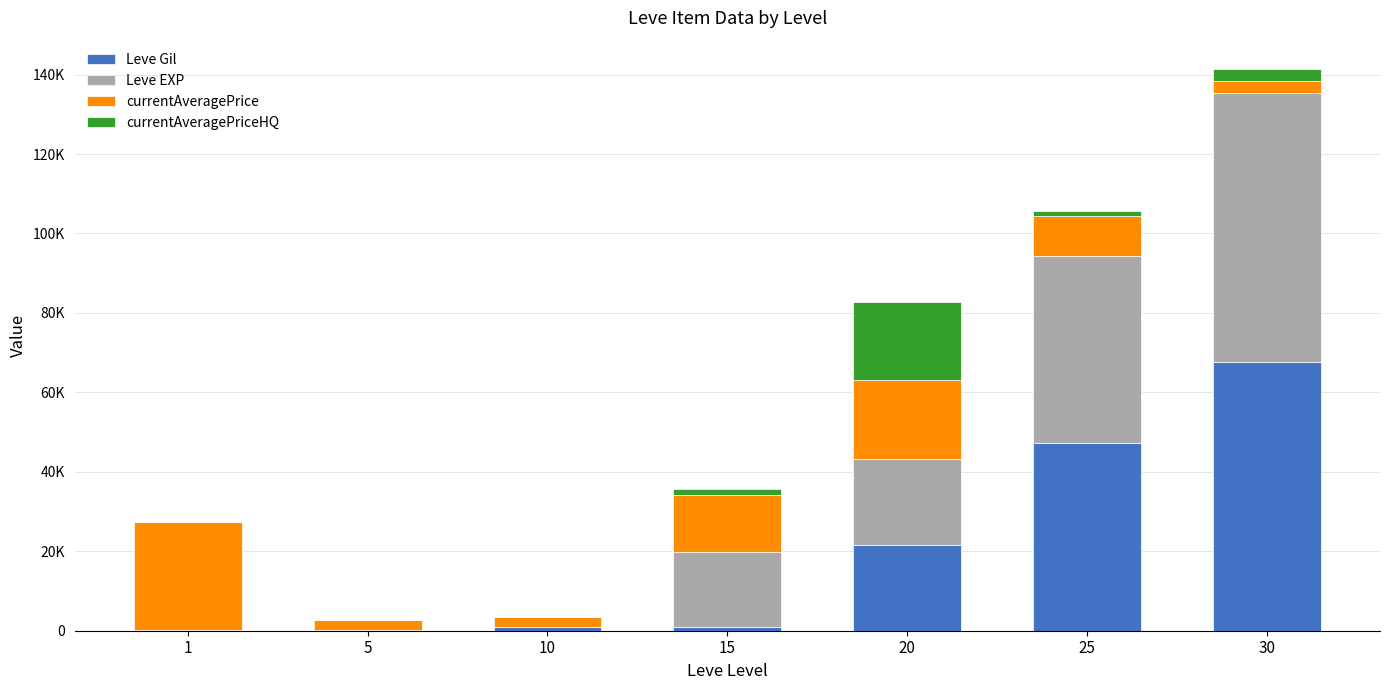

Are the bars grouped side by side (vs. stacked)?

No